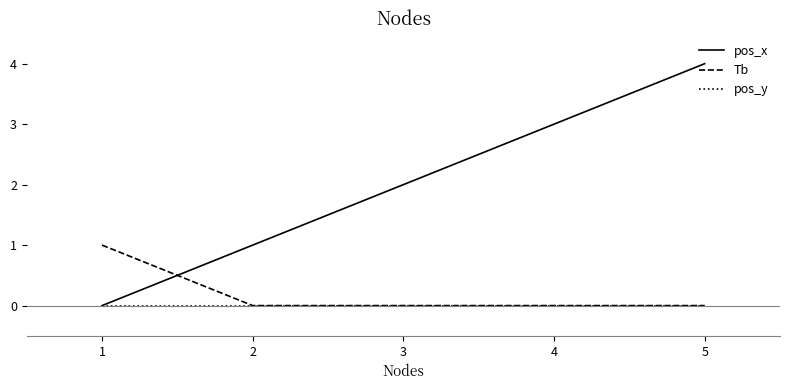

Reading left to right, transcribe all the data shown in this chart.

pos_x: 0	1	2	3	4
Tb: 1	0	0	0	0
pos_y: 0	0	0	0	0